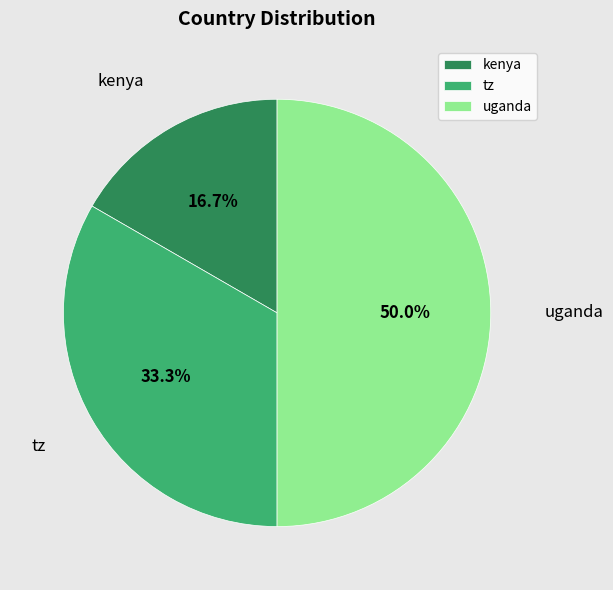

How many segments does this pie chart have?

3